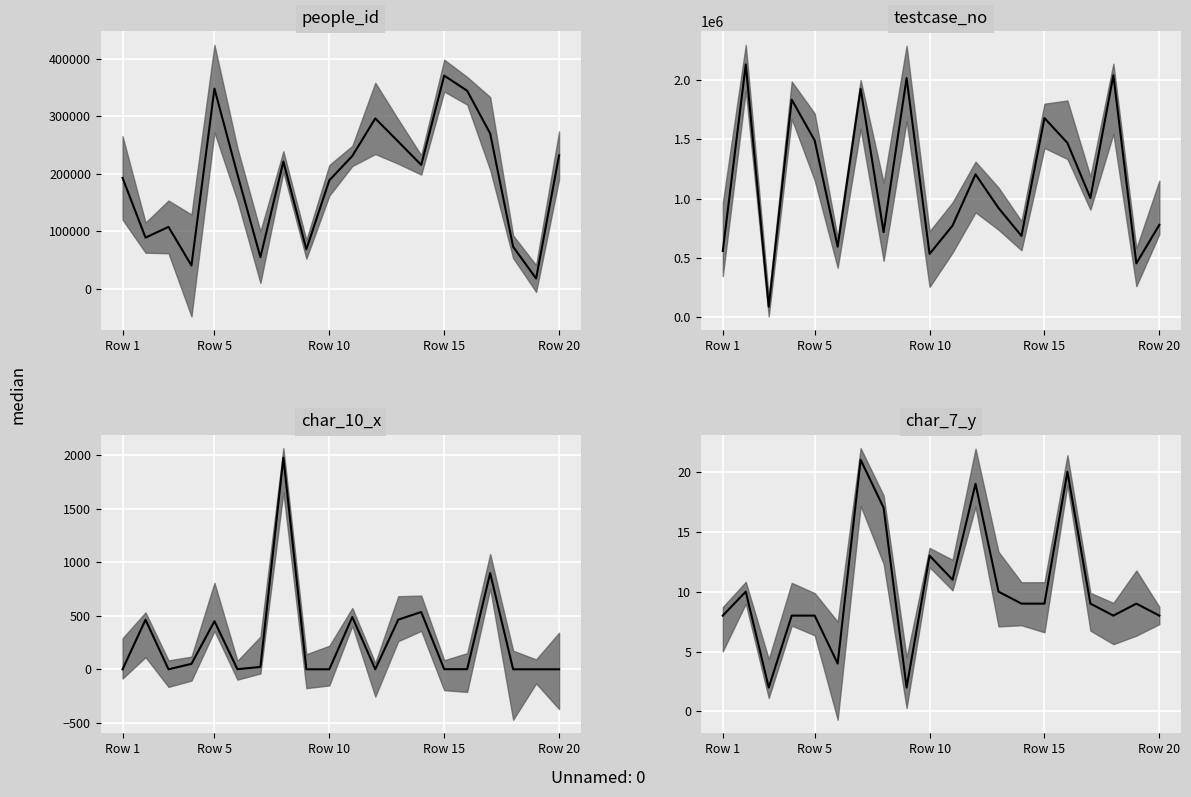

At which label does char_10_x median reach its minimum?

Row 1